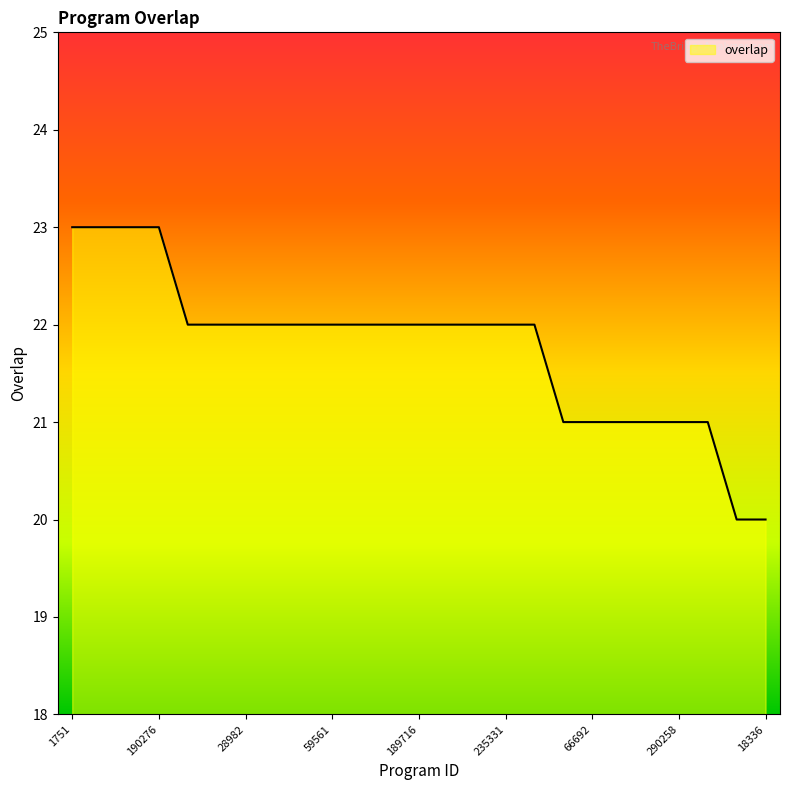

What is the difference between the maximum and minimum values?

3